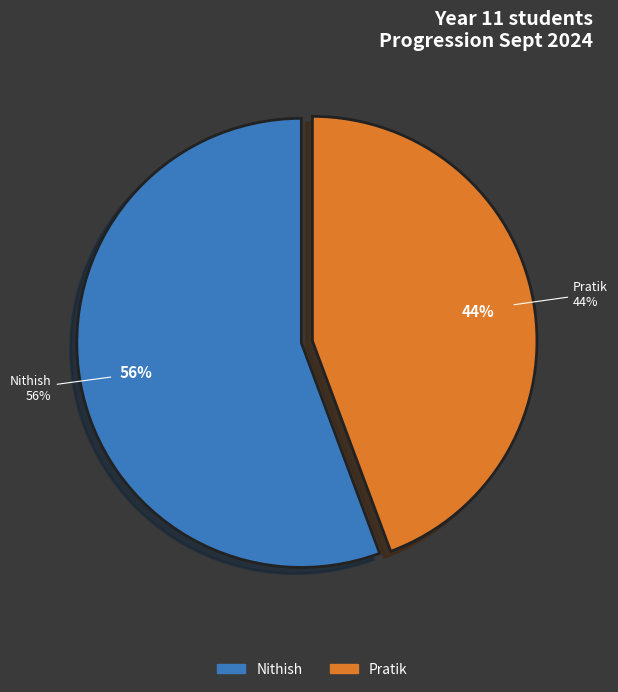

Rank the categories by value from lowest to highest.

Pratik, Nithish